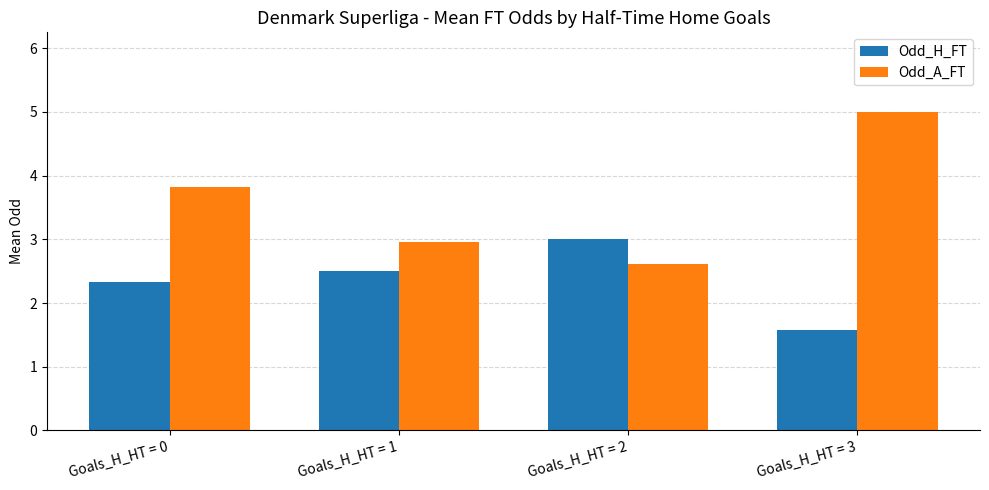

The value of Odd_H_FT at Goals_H_HT = 2 is 3.0. True or false?

True